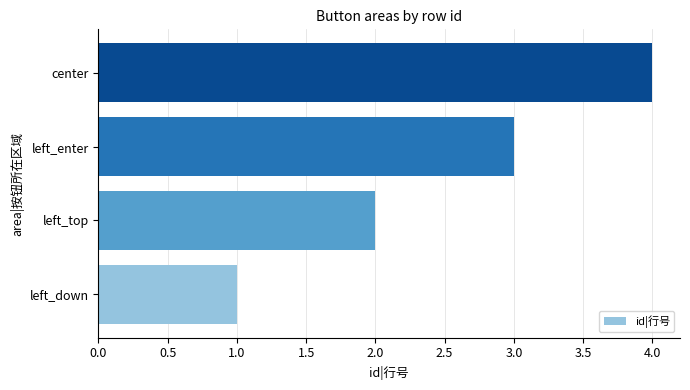

Are the bars grouped side by side (vs. stacked)?

No